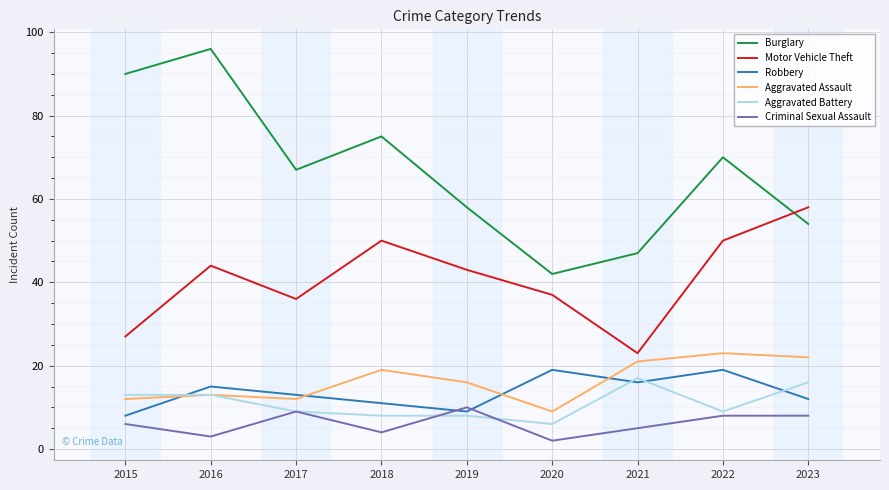

Which series has the largest range (max minus min)?

Burglary